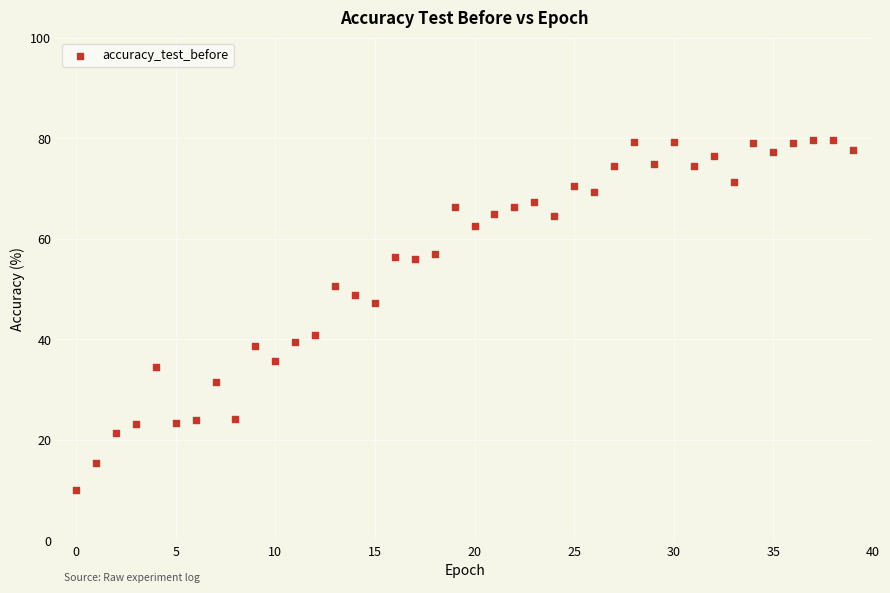

What is the range of Y values (max minus min)?

69.6